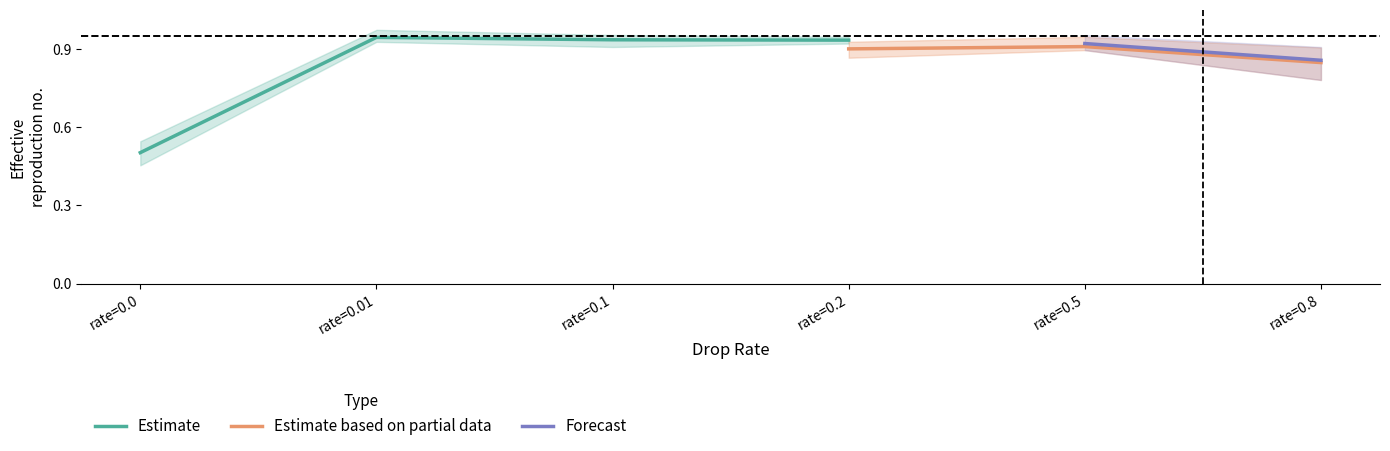

Count the Estimate values in the range 0 to 1.

4